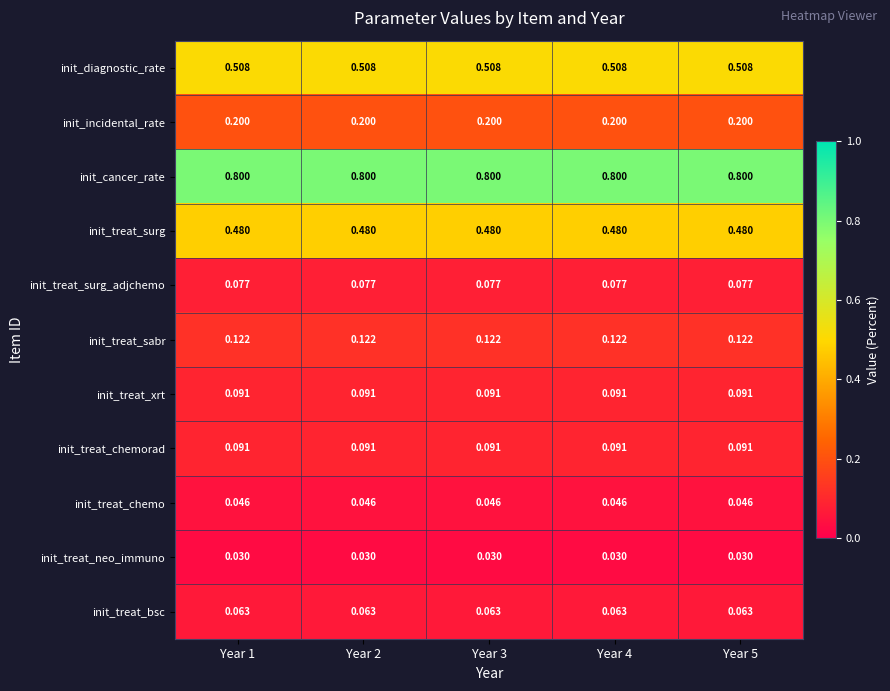

Which series has the largest total across all categories?

init_cancer_rate